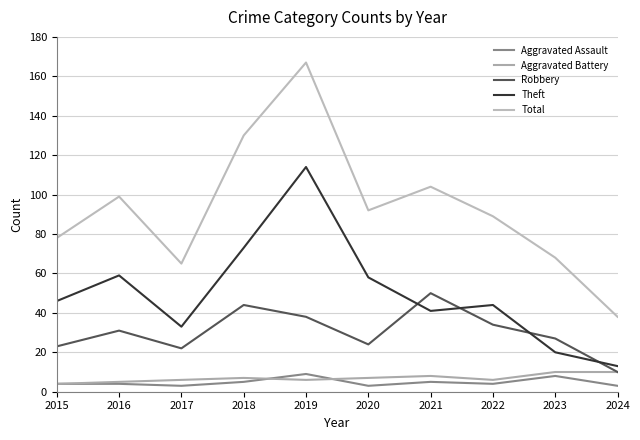

Which series has the widest spread of values?

Total